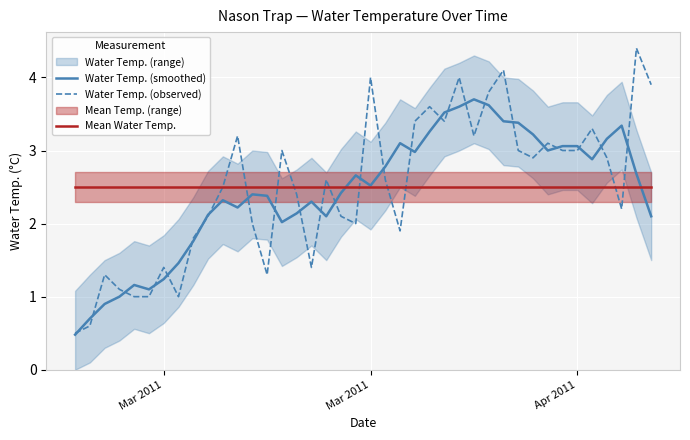

Which series ends up on top after the final intersection of Water Temp. (observed) and Water Temp. (smoothed)?

Water Temp. (observed)